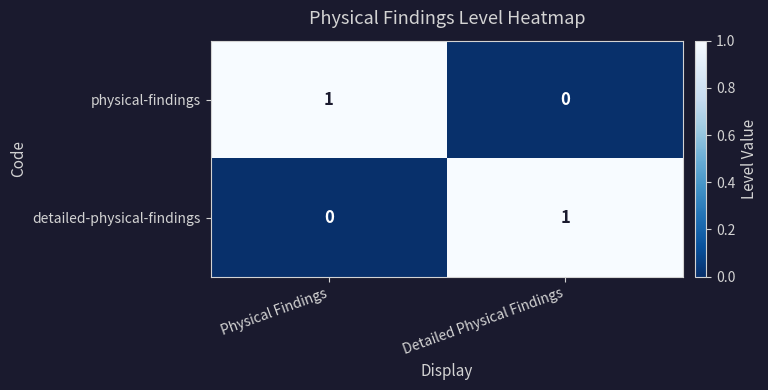

At which label is physical-findings closest to 0?

Detailed Physical Findings